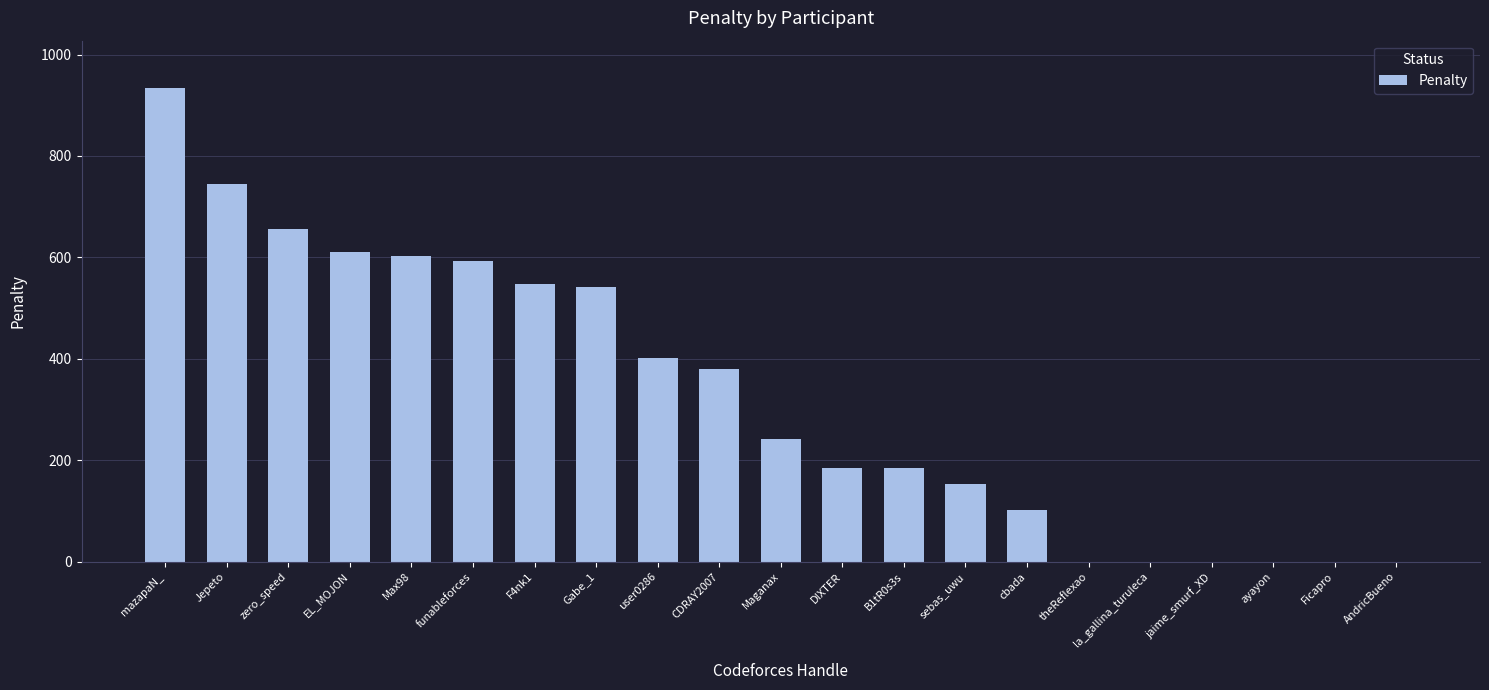

Which label corresponds to the largest value in the chart?

mazapaN_